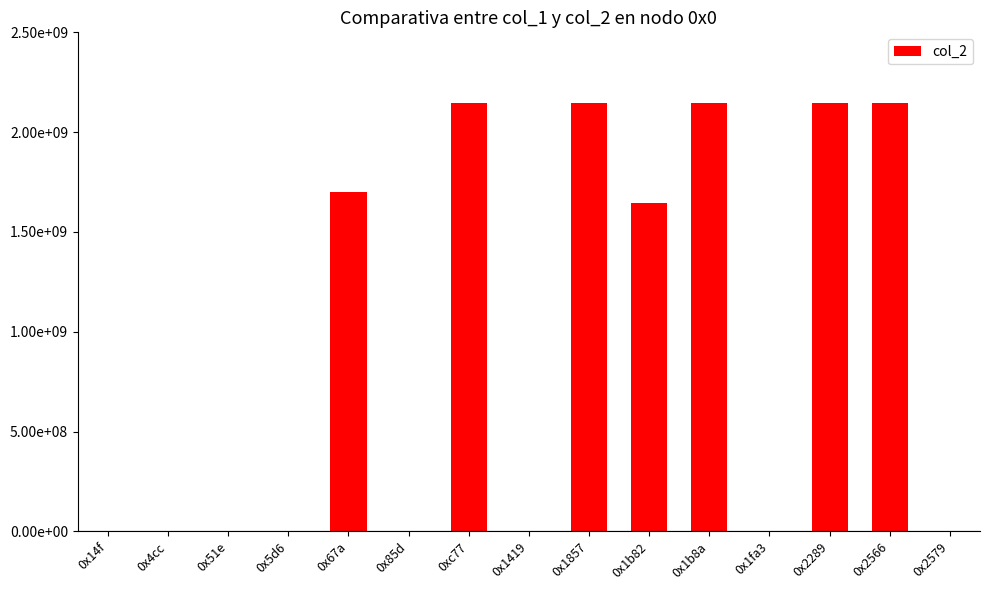

Rank the categories by value from highest to lowest.

0xc77, 0x1857, 0x1b8a, 0x2289, 0x2566, 0x67a, 0x1b82, 0x1419, 0x1fa3, 0x85d, 0x14f, 0x5d6, 0x51e, 0x4cc, 0x2579